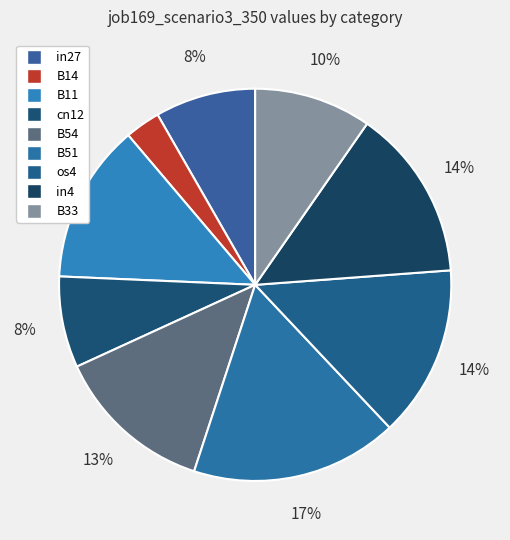

How many slices are in this pie chart?

9